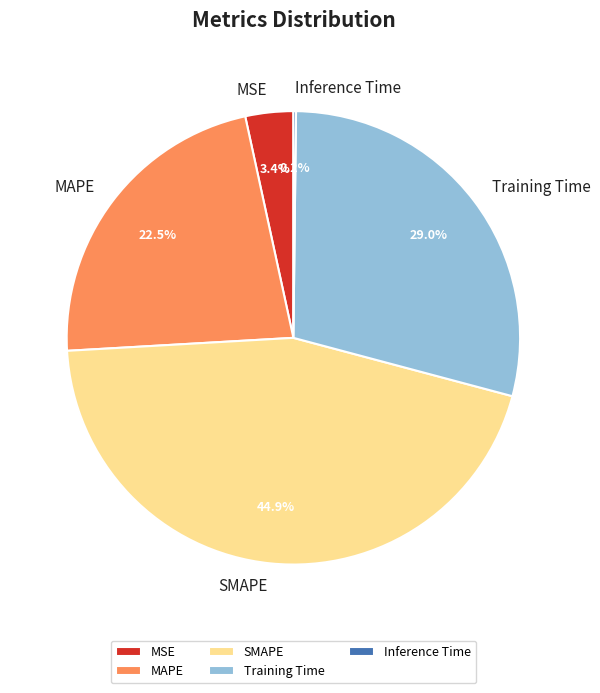

Is the sum of MAPE and SMAPE greater than half?

Yes